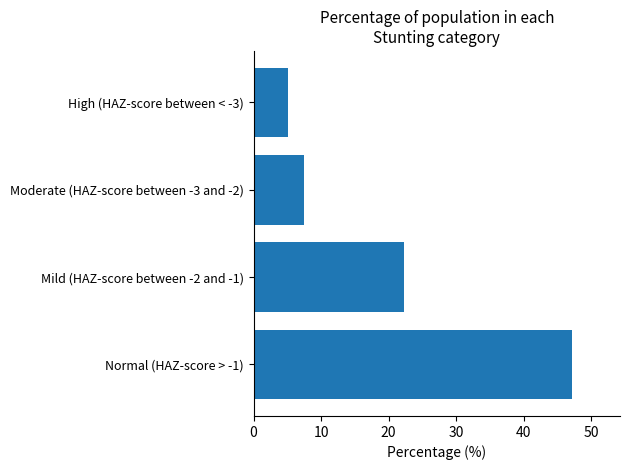

What is the difference between the values at Mild (HAZ-score between -2 and -1) and High (HAZ-score between < -3)?

17.1